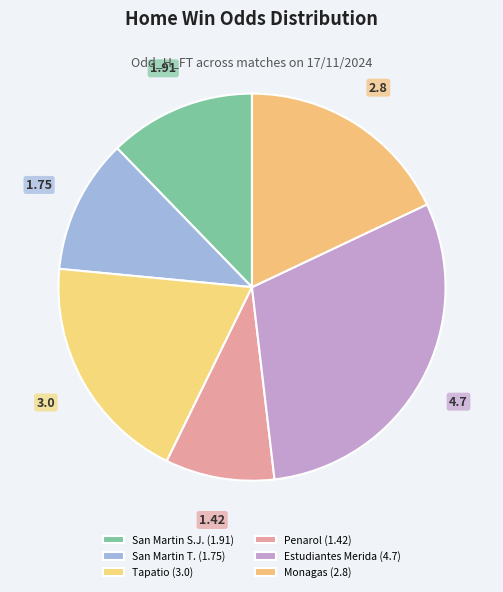

What portion of the pie excludes Monagas?

82.0%